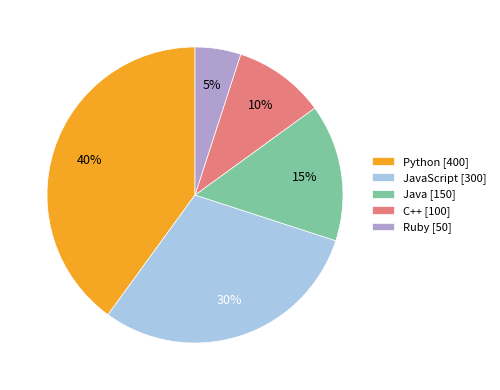

Between Java [150] and C++ [100], which is larger?

Java [150]